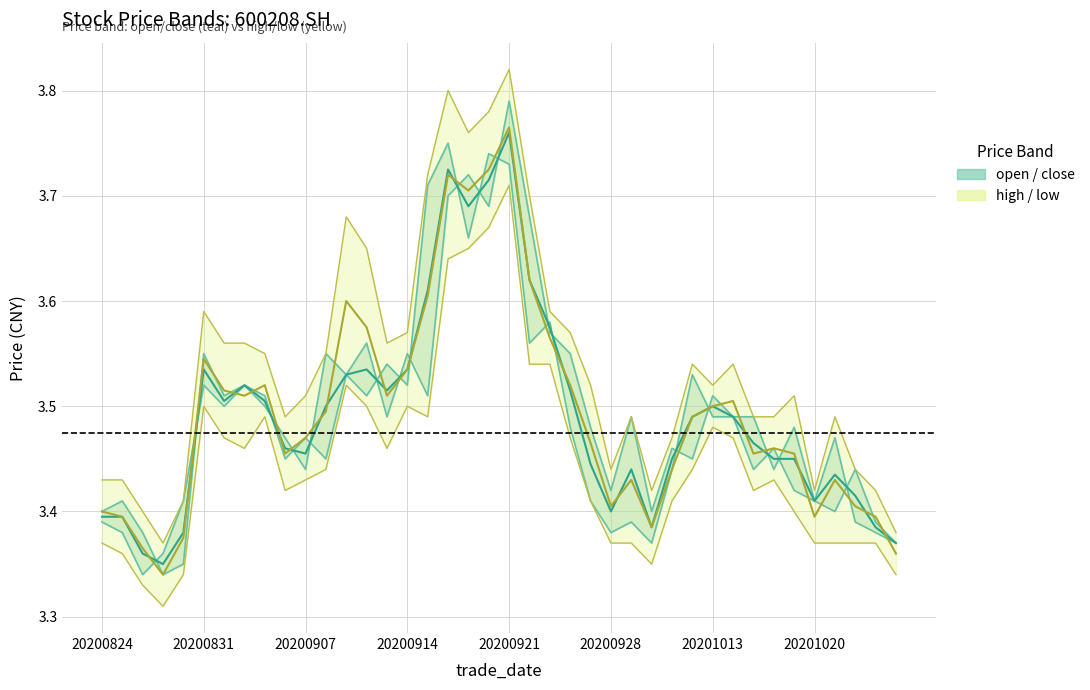

Between 17 and 34, which is larger?

17